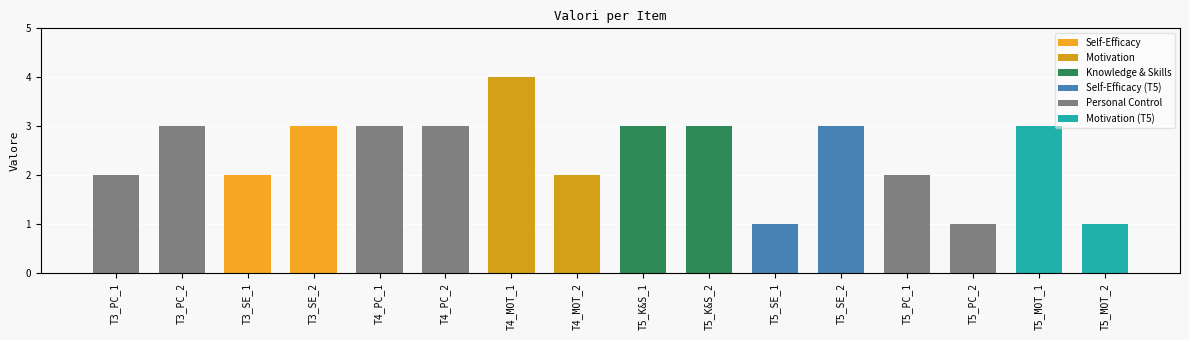

What is the smallest value displayed?

1